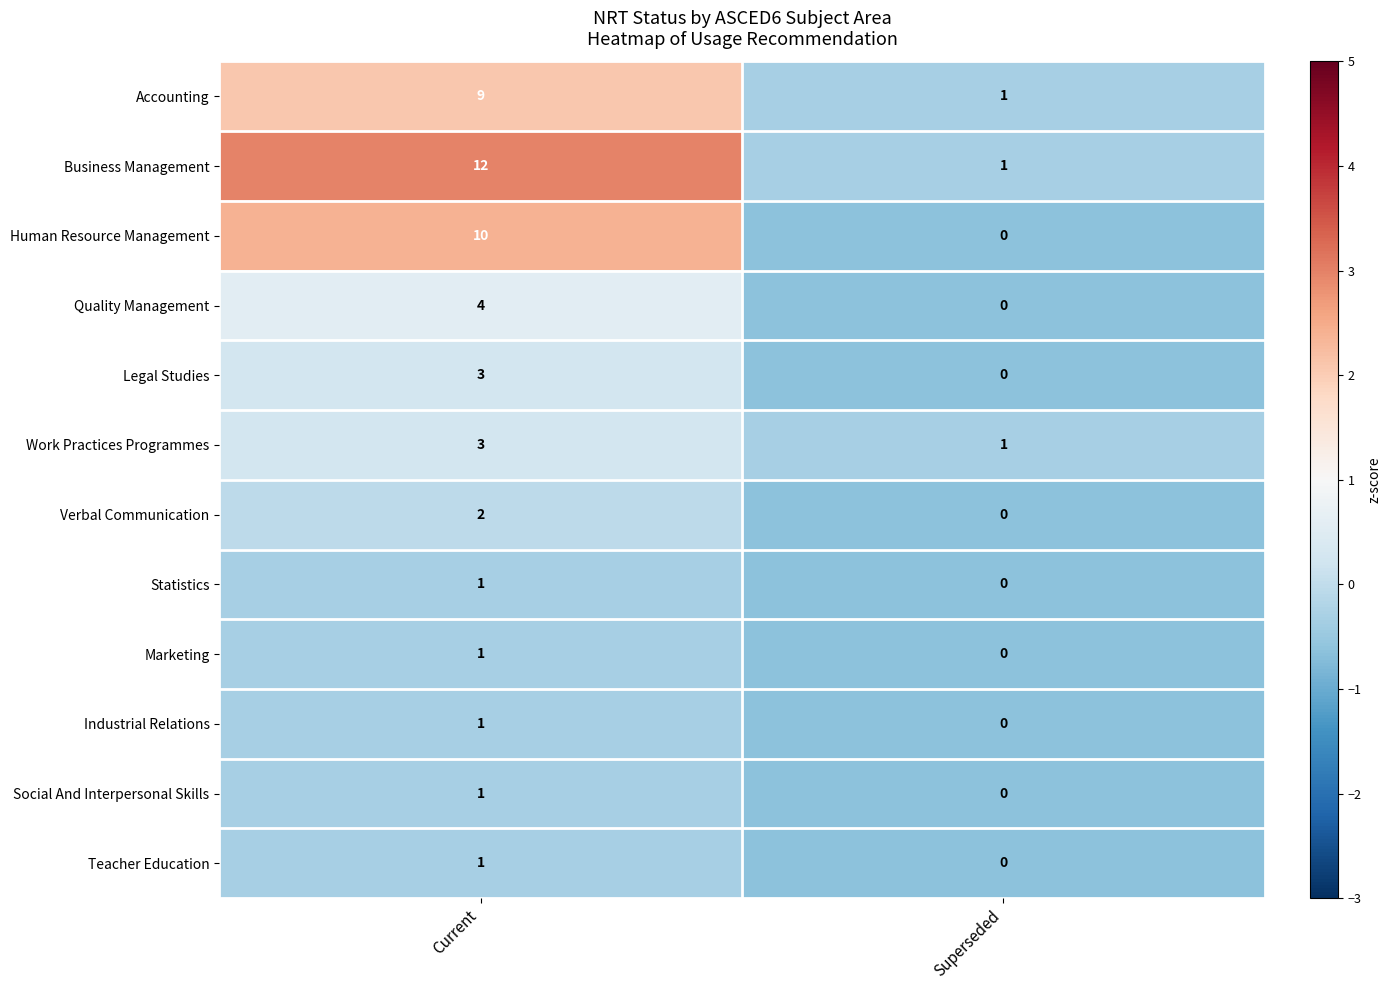

True or false: Business Management has a value of 1 at Superseded.

True